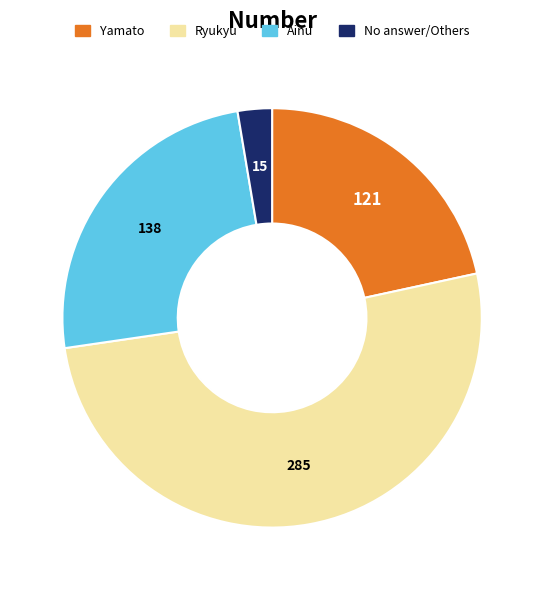

Combined, do Yamato and Ainu account for over 50%?

No